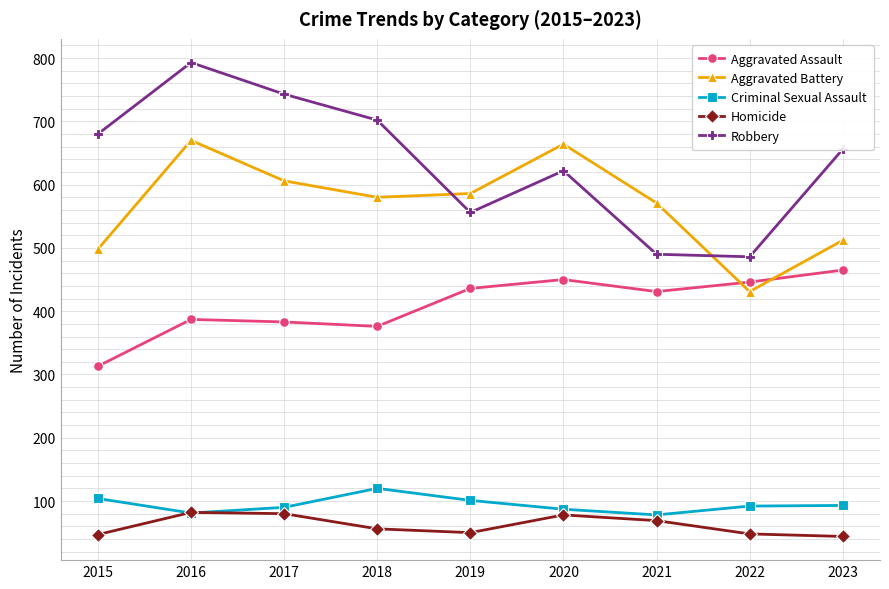

What is the sum of all Aggravated Assault values?

3687